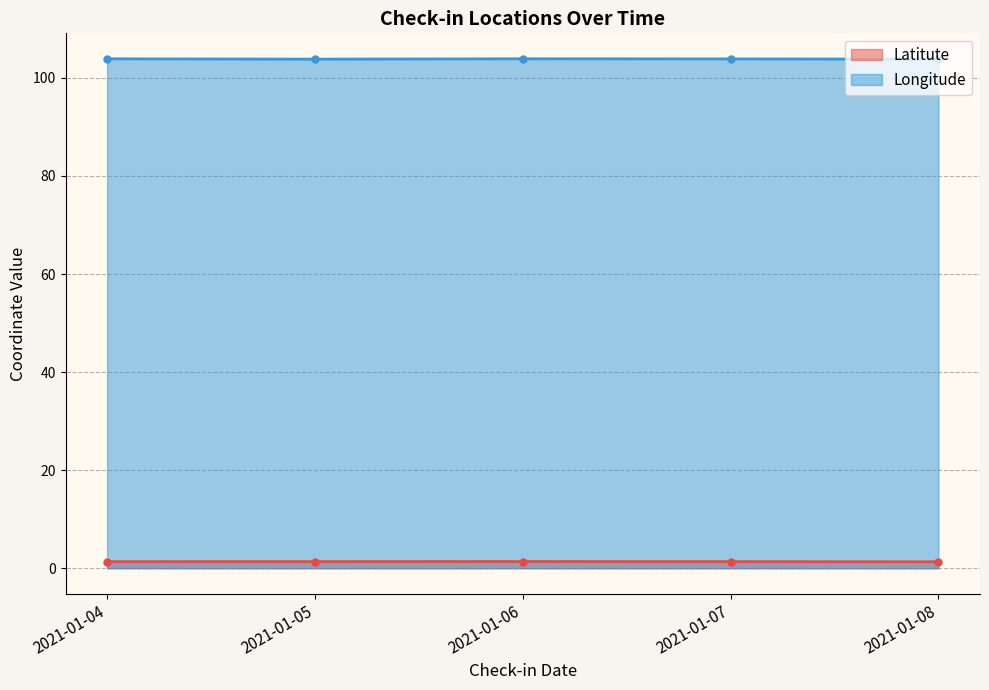

True or false: Longitude and Latitute cross at least once.

False